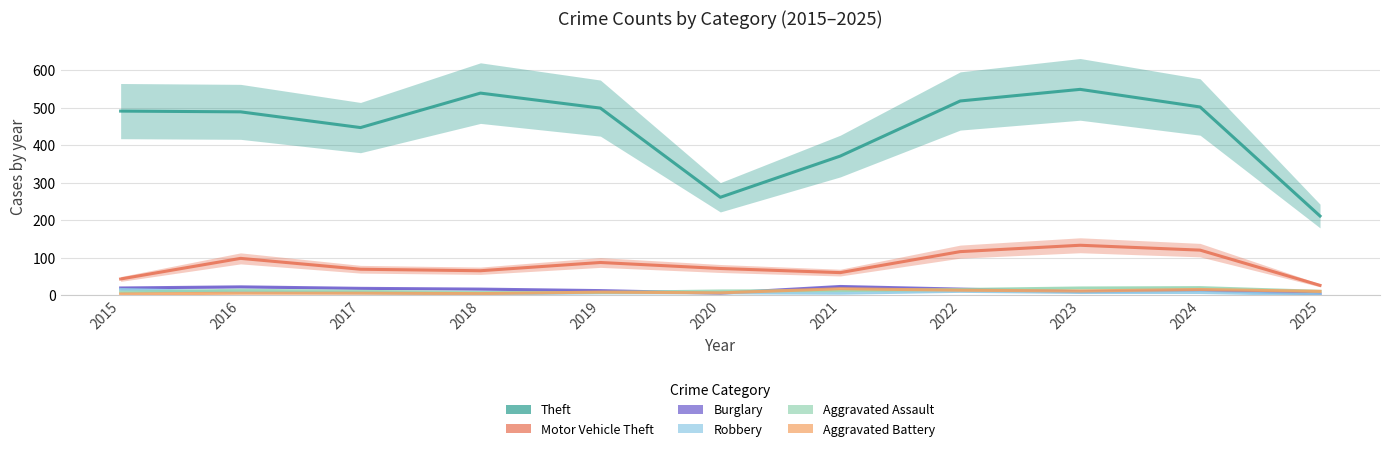

How many data points in Theft are above 491?

5